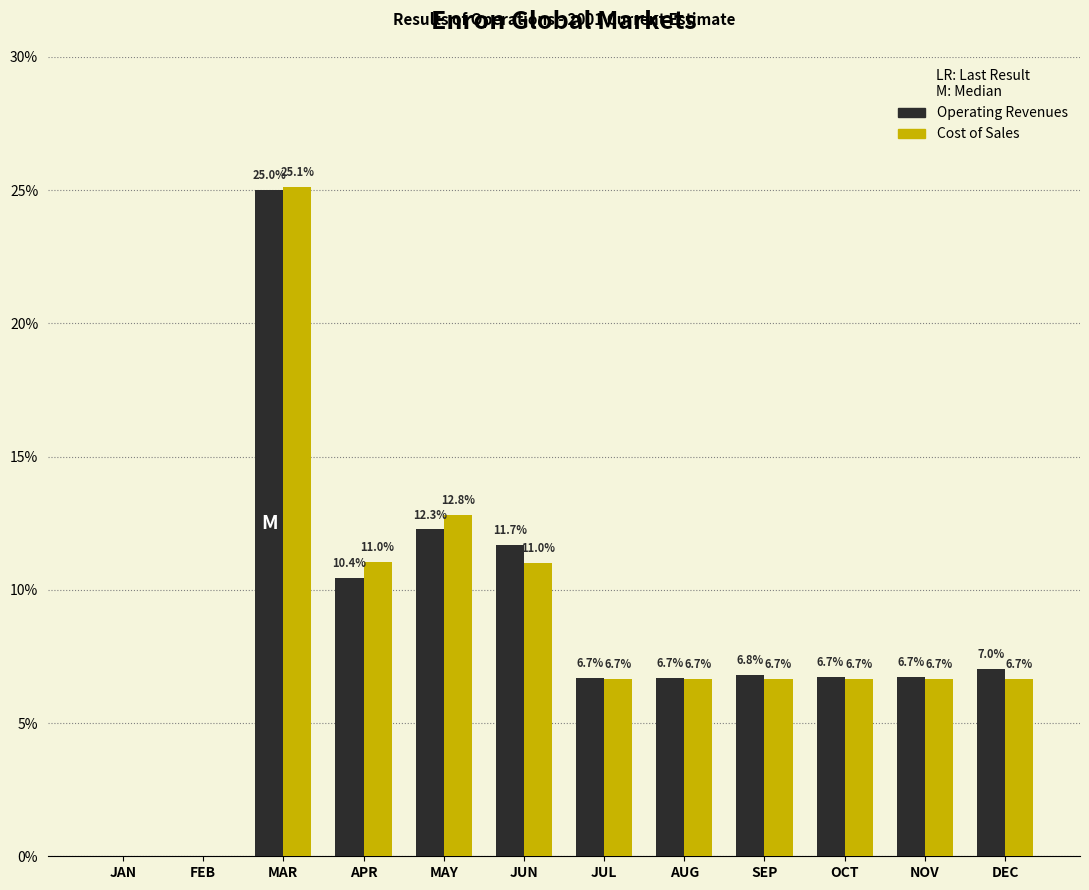

Reading left to right, list all the values displayed in this chart.

Operating Revenues: JAN=0.0	FEB=0.0	MAR=25.0	APR=10.4	MAY=12.3	JUN=11.7	JUL=6.7	AUG=6.7	SEP=6.8	OCT=6.7	NOV=6.7	DEC=7.0
Cost of Sales: JAN=0.0	FEB=0.0	MAR=25.1	APR=11.0	MAY=12.8	JUN=11.0	JUL=6.7	AUG=6.7	SEP=6.7	OCT=6.7	NOV=6.7	DEC=6.7